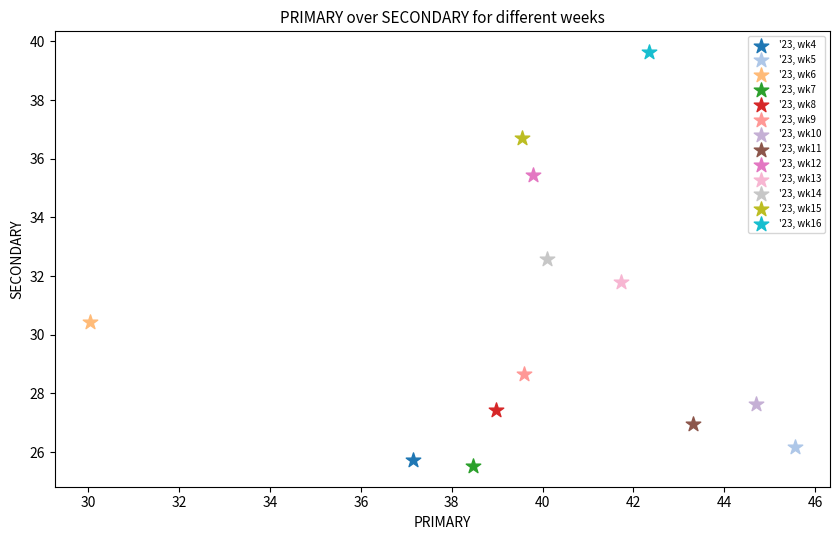

What are all the series names shown in the legend?

'23, wk4, '23, wk5, '23, wk6, '23, wk7, '23, wk8, '23, wk9, '23, wk10, '23, wk11, '23, wk12, '23, wk13, '23, wk14, '23, wk15, '23, wk16